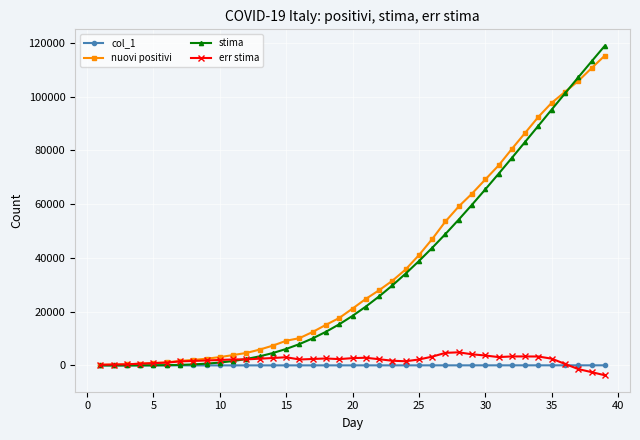

What are all the series names shown in the legend?

col_1, nuovi positivi, stima, err stima